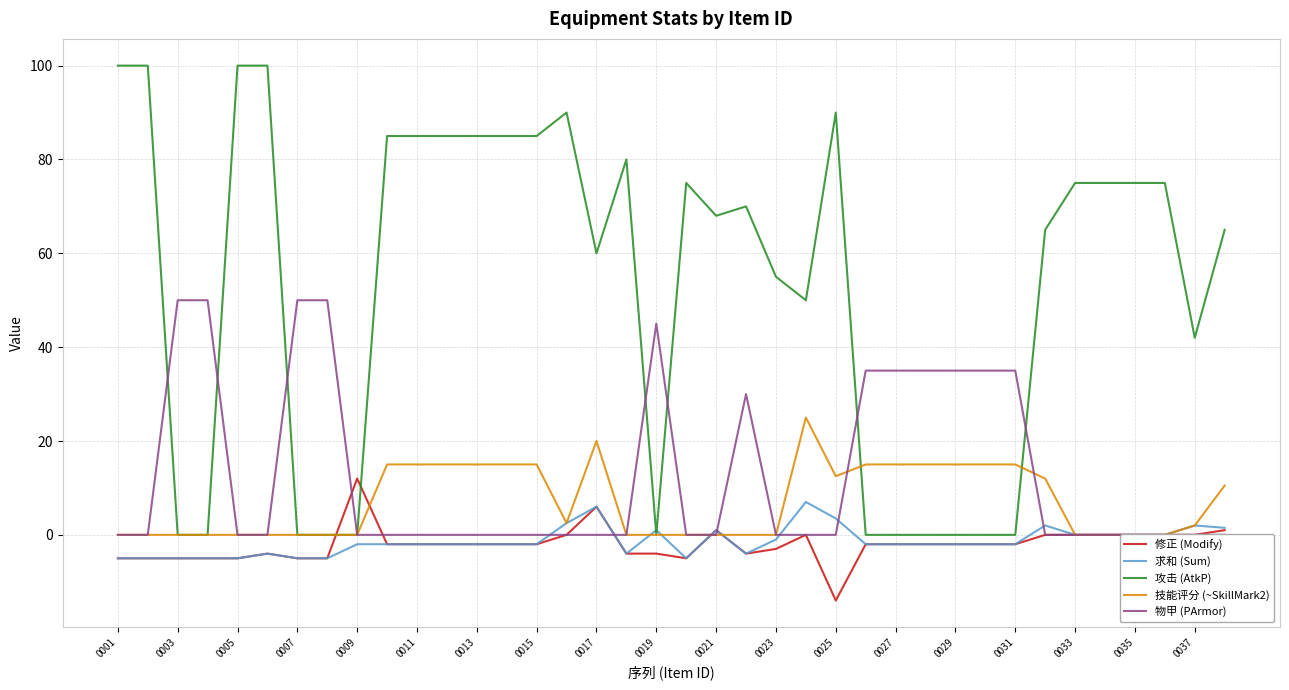

What is the maximum value for 修正 (Modify)?

12.0